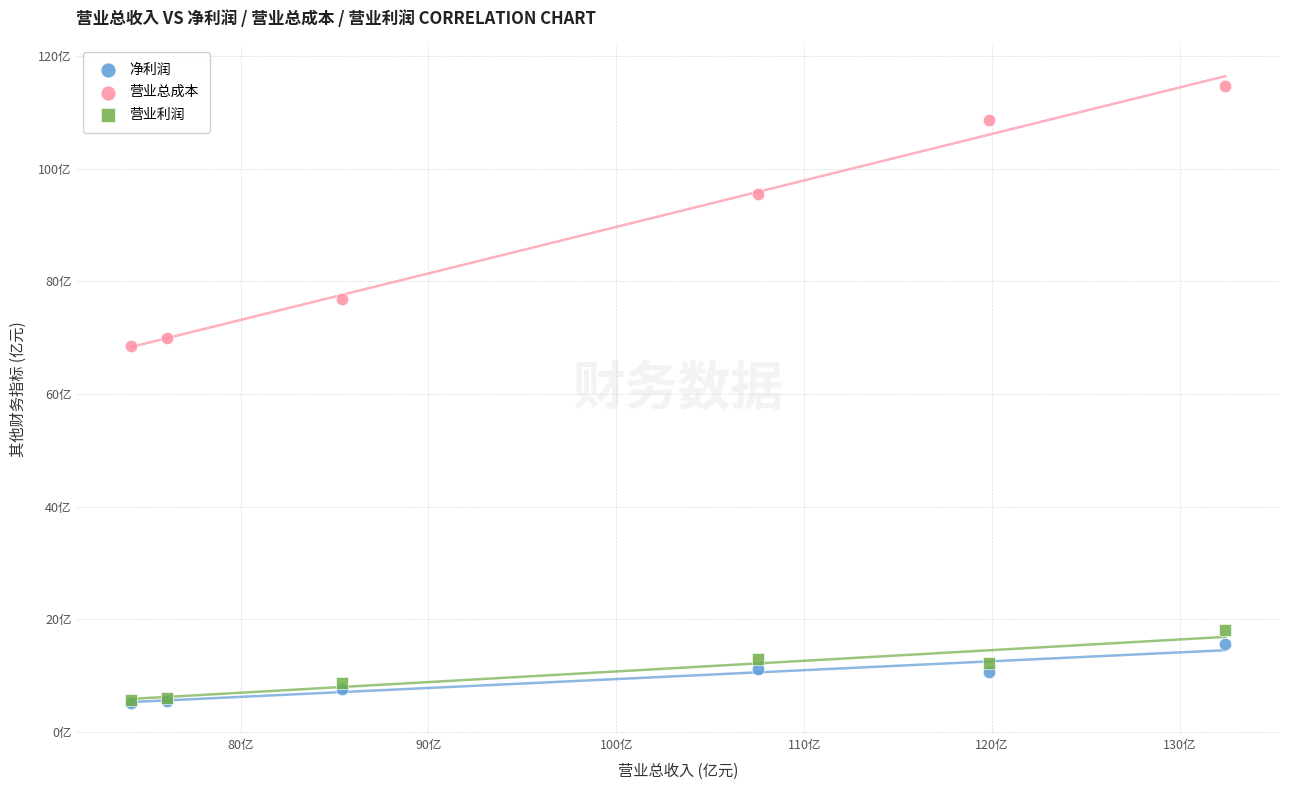

Which series has the largest Y range (max minus min)?

营业总成本